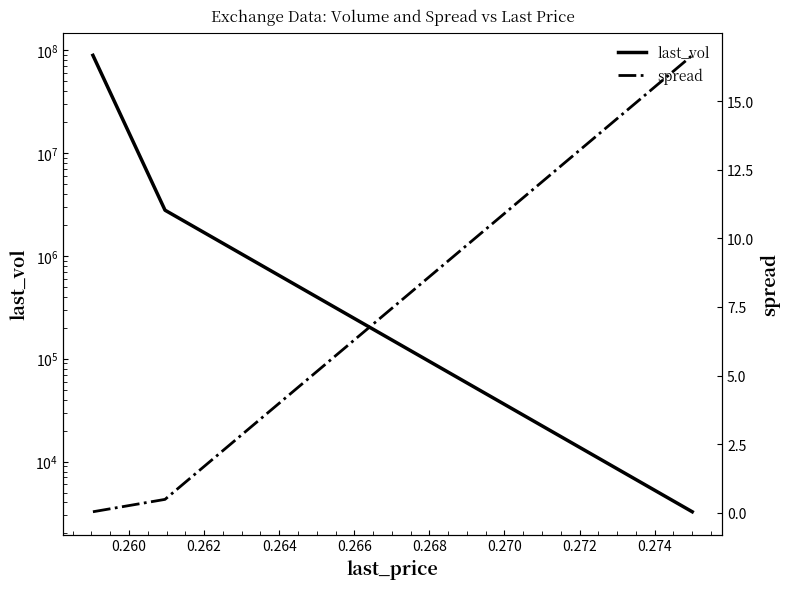

What is the difference between the maximum and minimum values in the last_vol series?

89275530.9